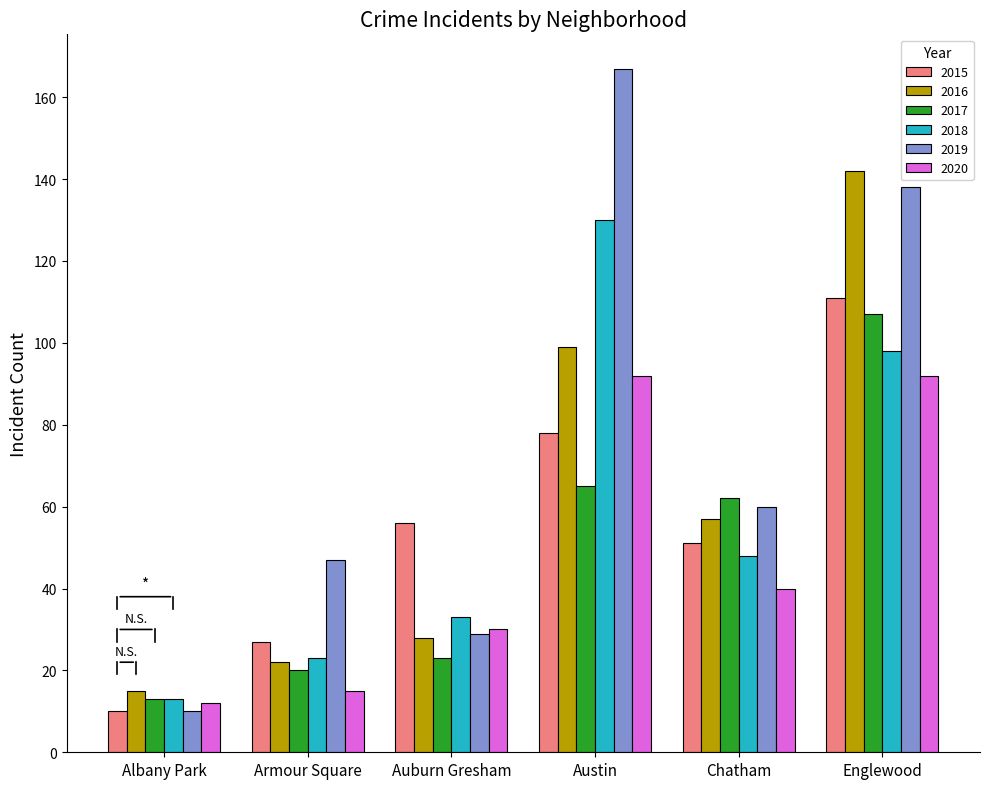

The 2017 series shows 19 at Albany Park. True or false?

False